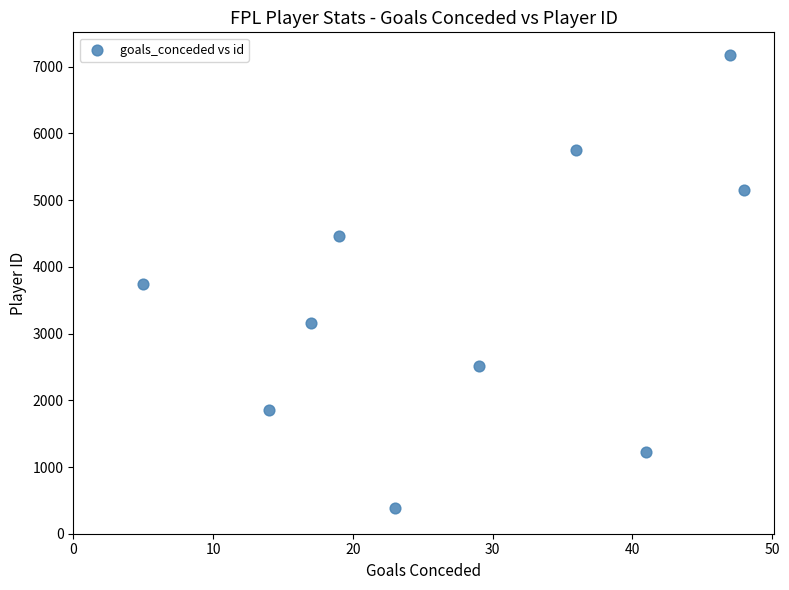

What is the average X value?

28